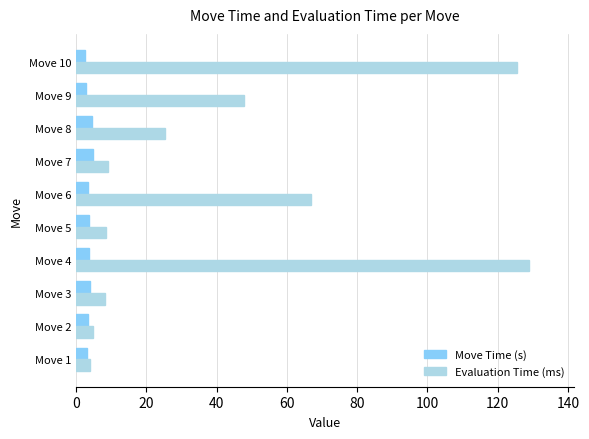

Which series has the largest total across all categories?

Evaluation Time (ms)